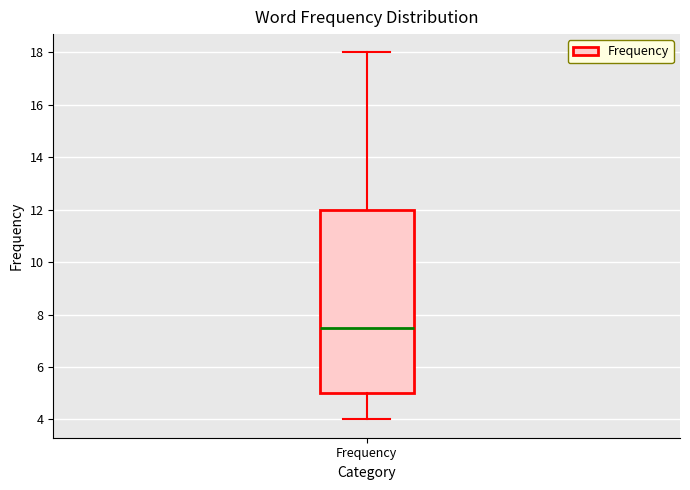

Read this box plot against the y-axis: the position of the median line, the range covered by the box, and the ends of both whiskers. The values are not printed on the chart, so give them approximately, as read against the axis.

median 7.6, box 5.0 to 12.0, whiskers 4.0 to 18.0